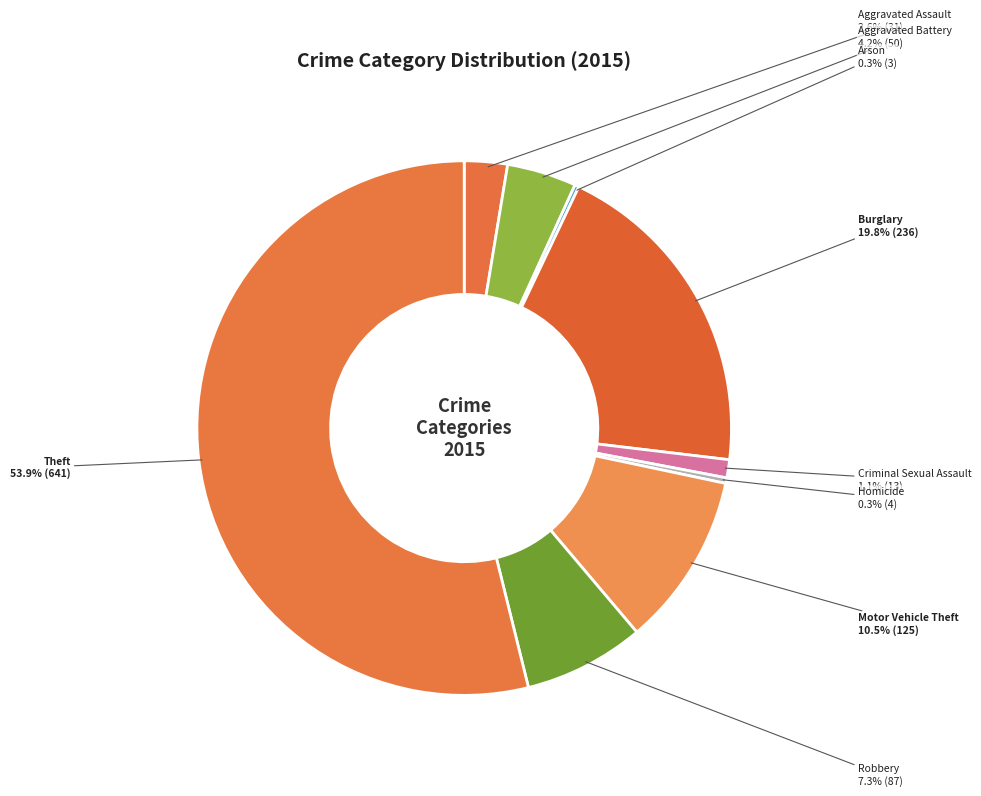

To the nearest percent, what is the average slice percentage?

11%